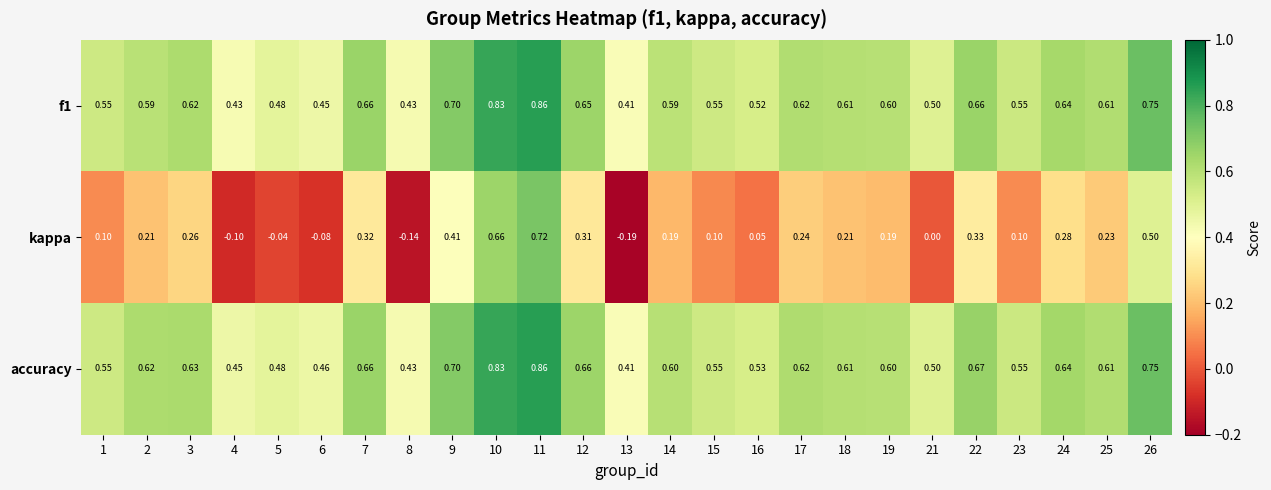

Which series has the largest range (max minus min)?

kappa